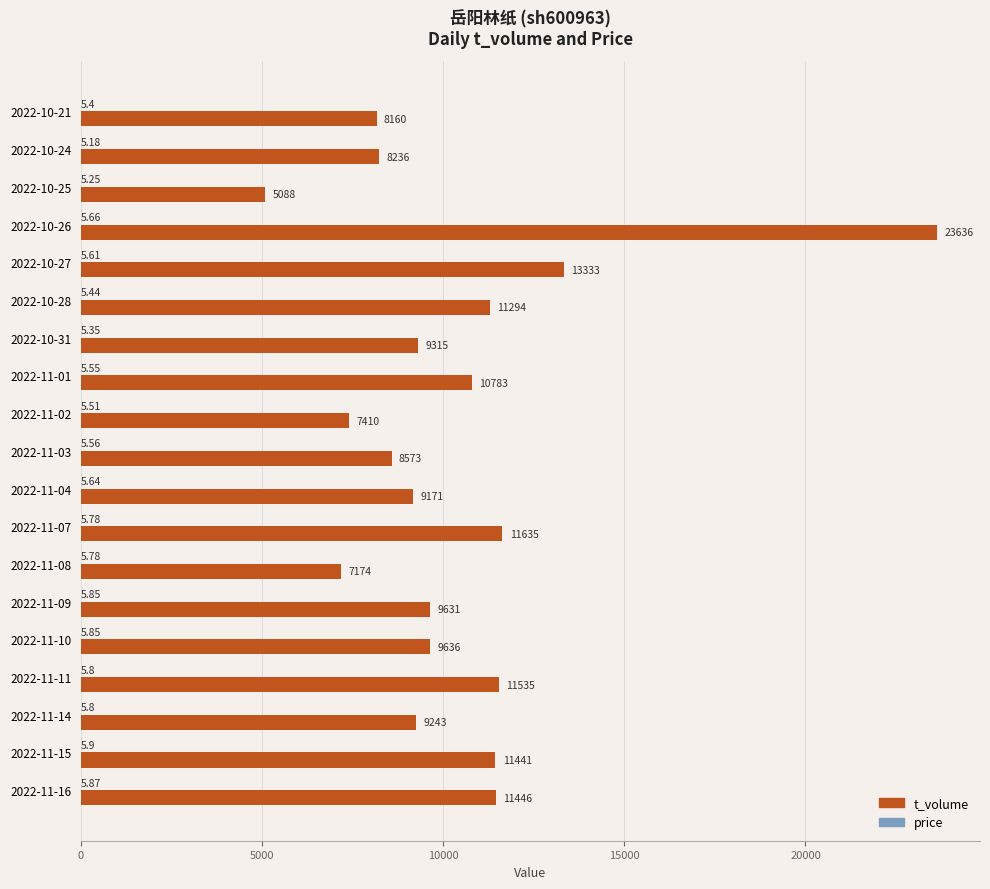

Between 2022-11-04 and 2022-11-15, which series saw the biggest shift?

t_volume